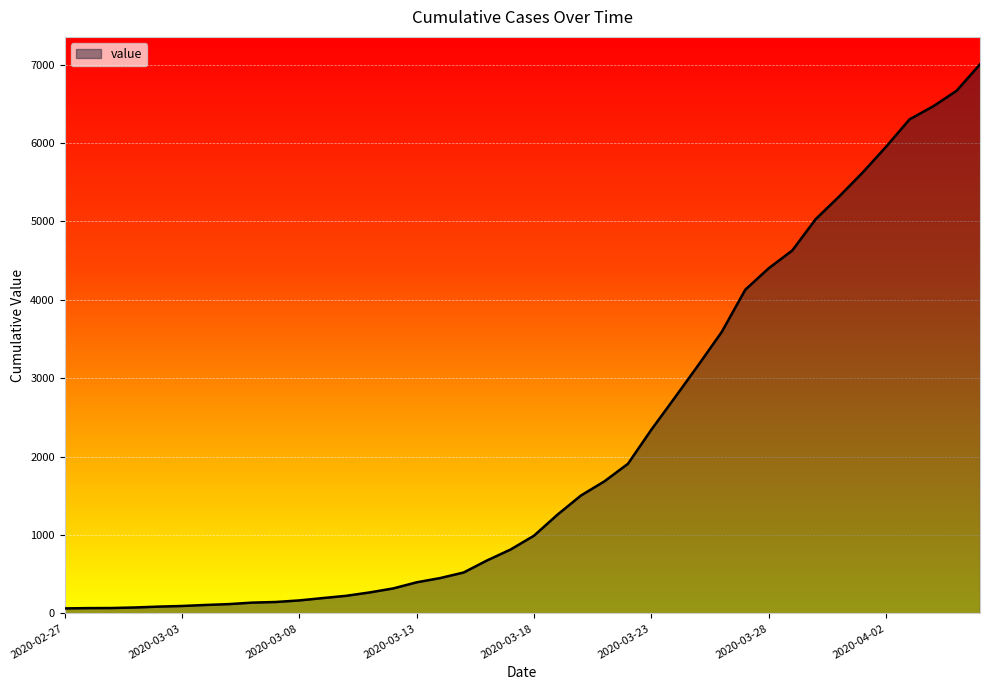

What is the difference between the second highest and second lowest values?

6596